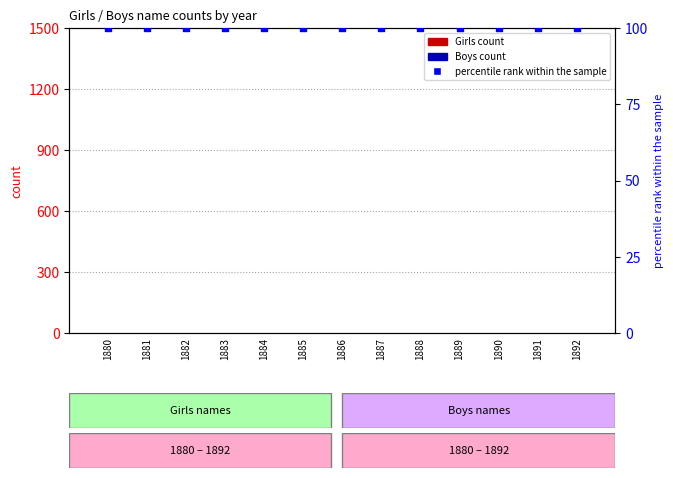

Which series has the largest total across all categories?

percentile rank within the sample